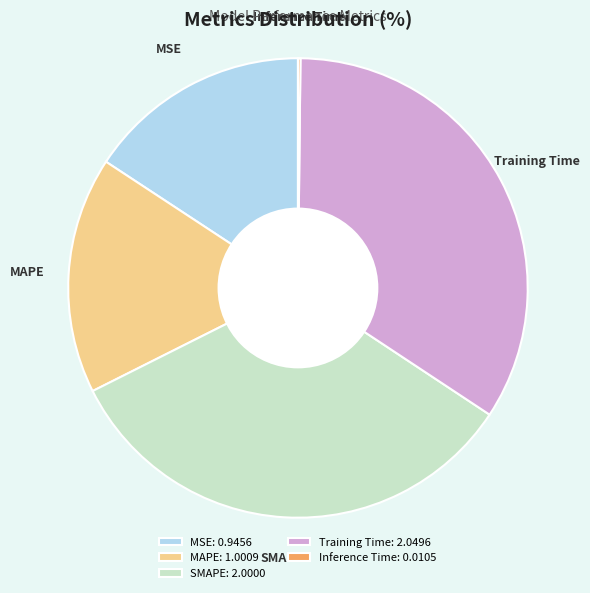

The MSE slice represents 31% of the pie. True or false?

False